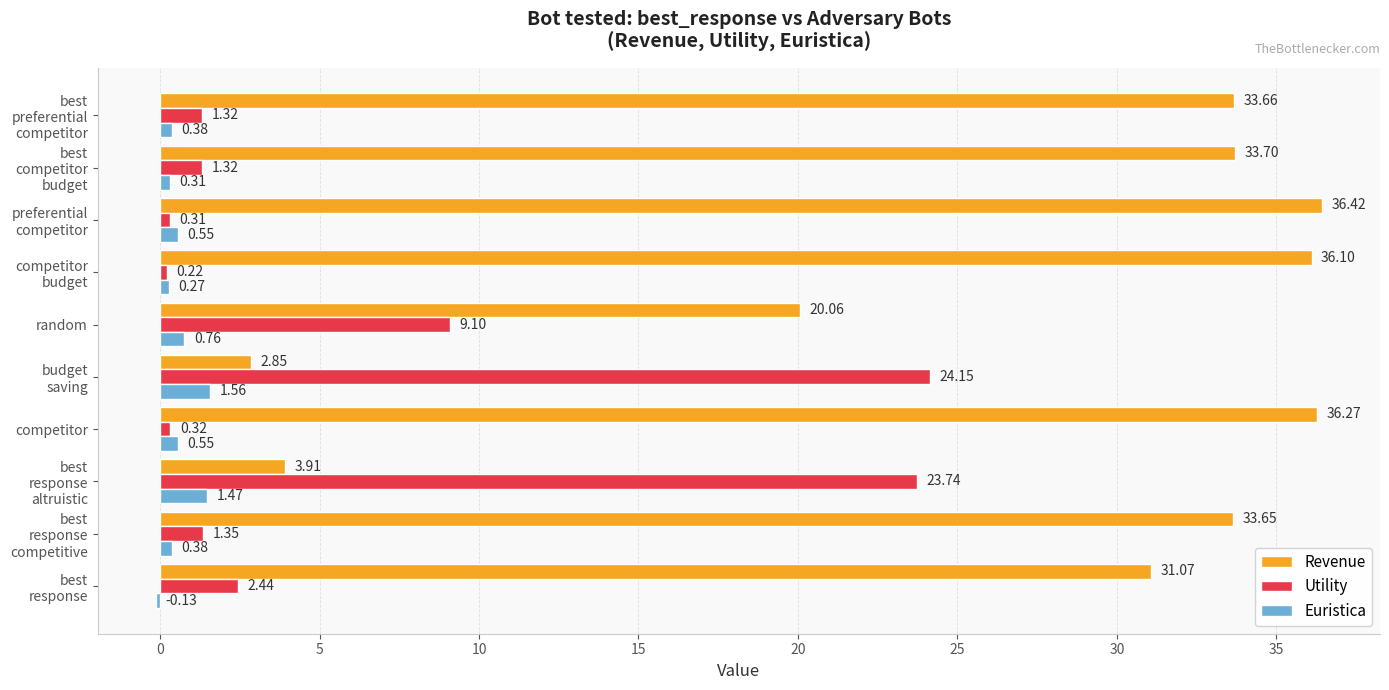

Which series has the widest spread of values?

Revenue